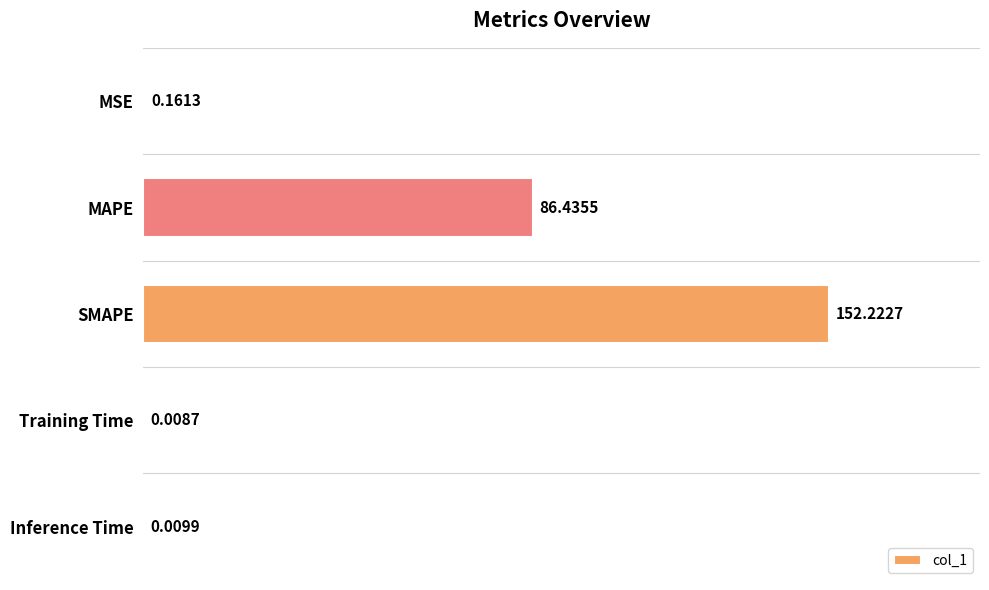

What is the change in value from MSE to MAPE?

+86.3